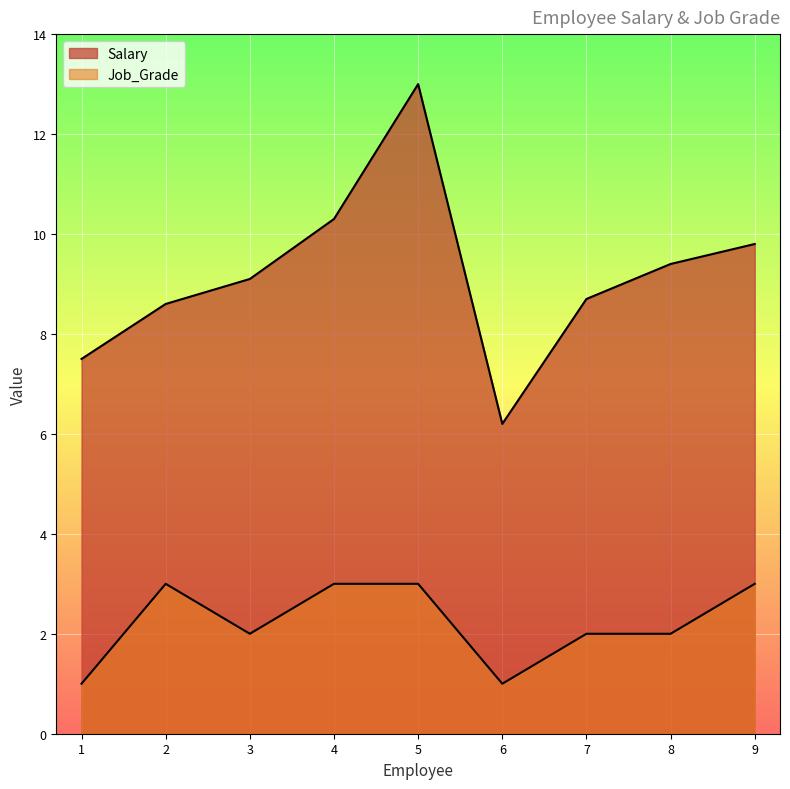

True or false: Job_Grade and Salary cross at least once.

False